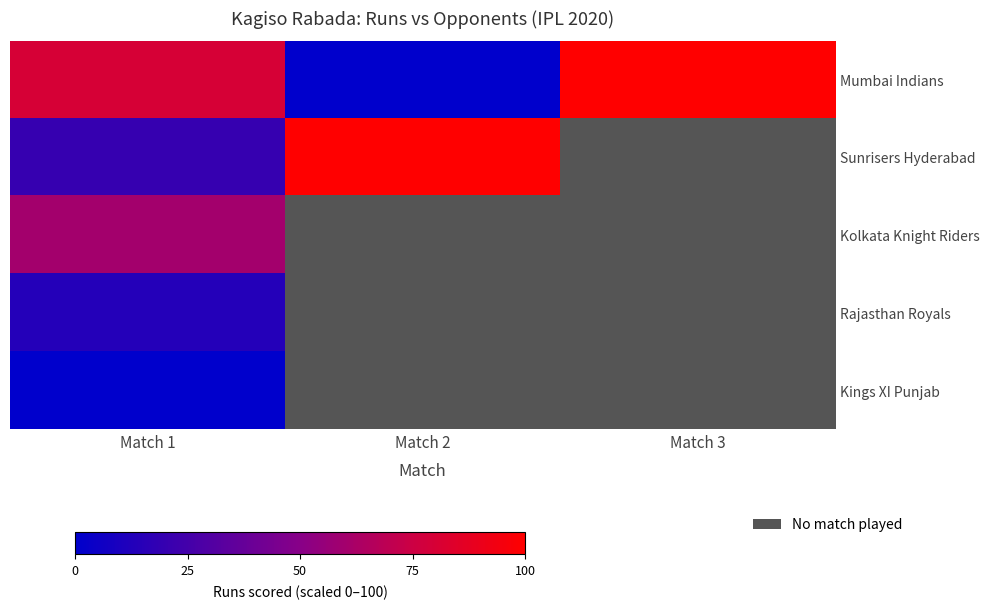

Is the value of Kings XI Punjab at Match 2 greater than the value of Kolkata Knight Riders at Match 3?

No